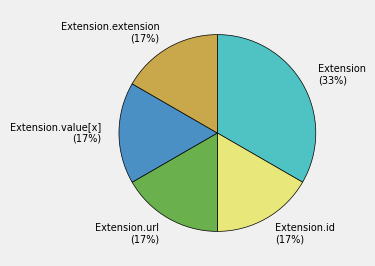

The Extension.value[x] (17%) slice represents 6% of the pie. True or false?

False